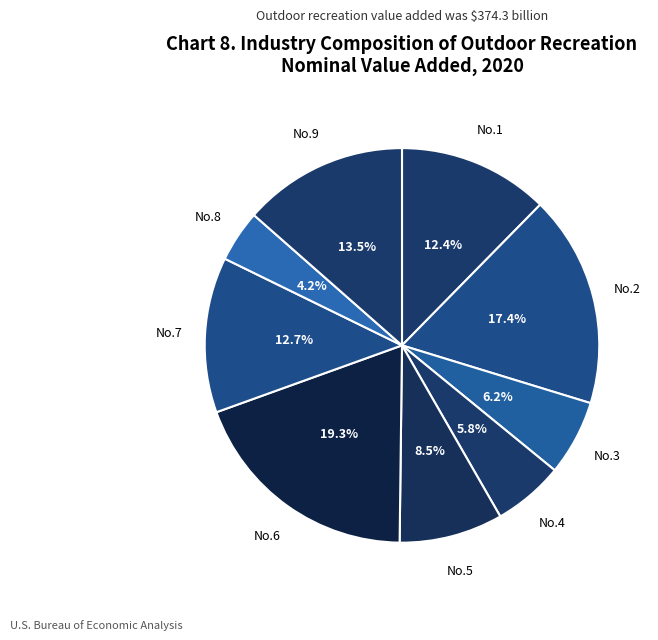

How many slices are in this pie chart?

9